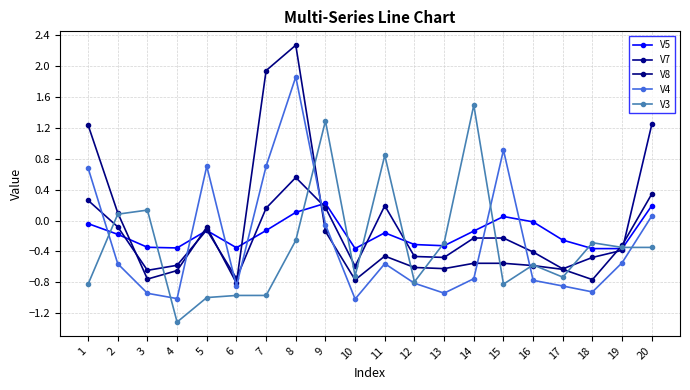

After their last crossing, which series has the higher values: V3 or V7?

V7